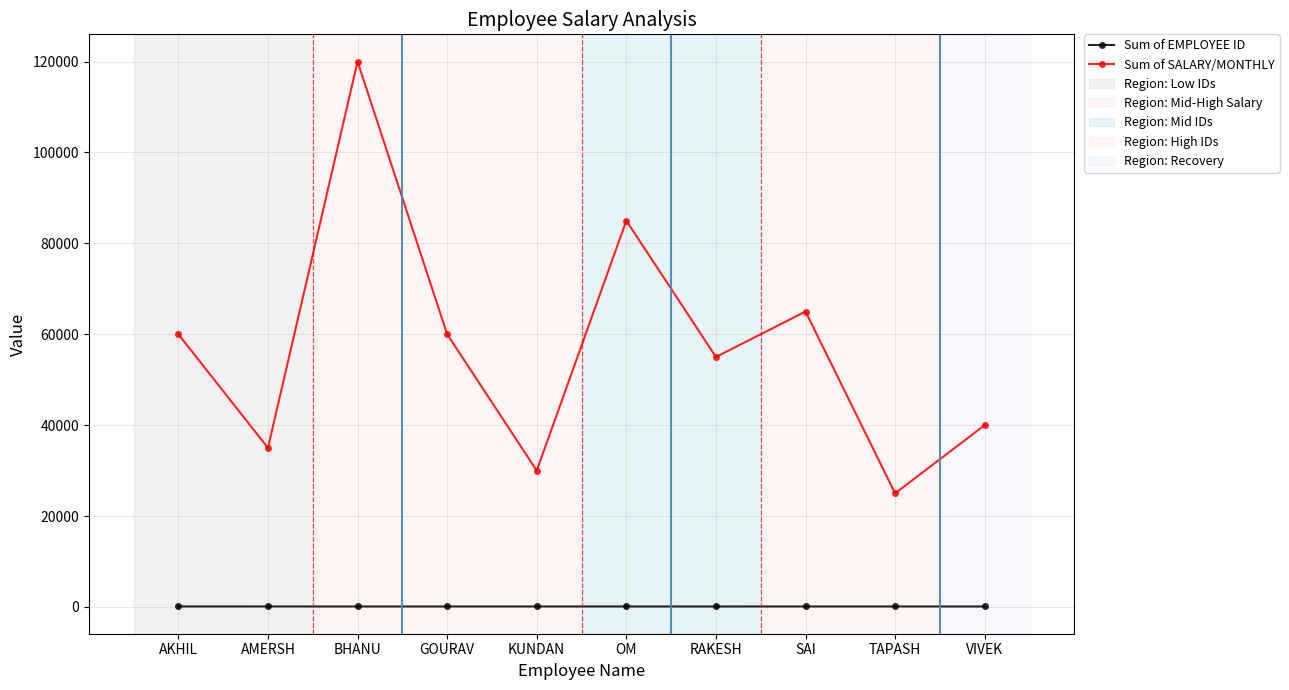

Rank the series by their average value, from lowest to highest.

Sum of EMPLOYEE ID, Sum of SALARY/MONTHLY